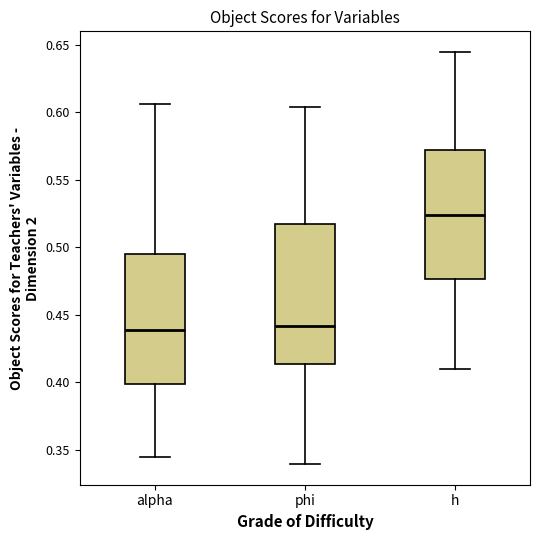

Which box is the tallest, from its lower edge to its upper edge?

phi